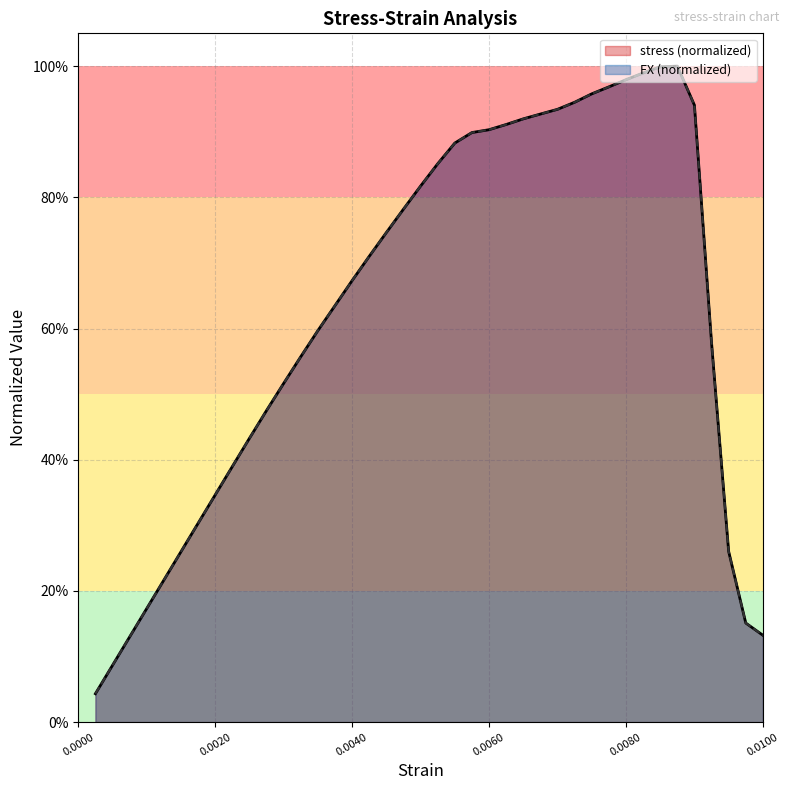

The stress series shows 0.4 at 21. True or false?

False